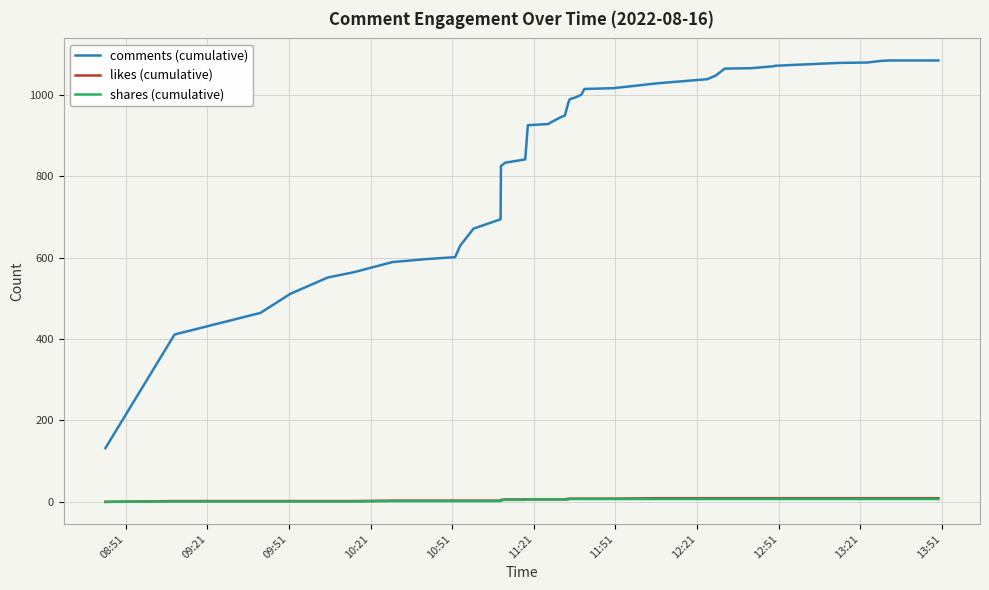

Which series has the largest total across all categories?

comments (cumulative)